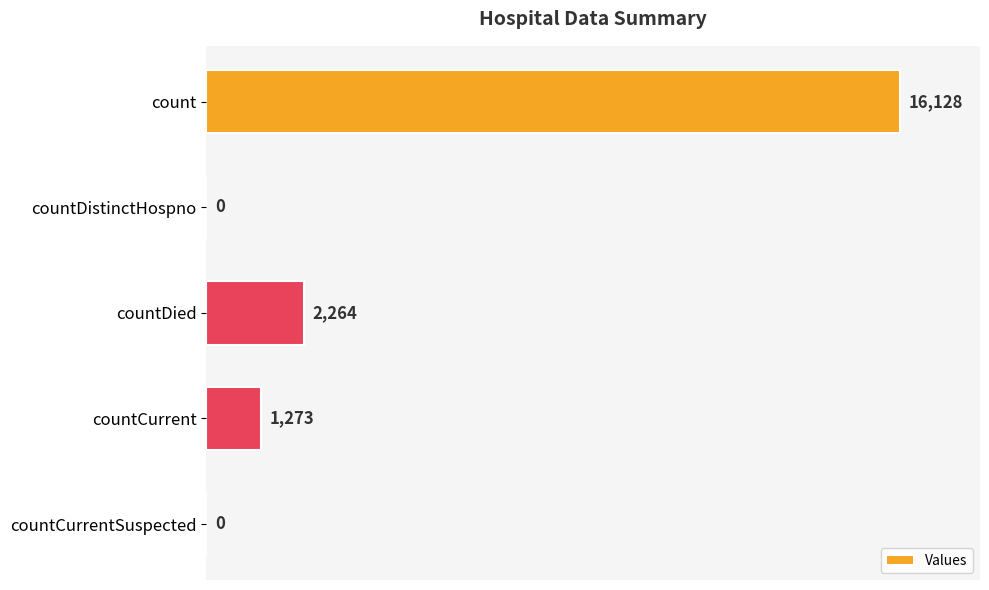

Reading top to bottom, transcribe all the data shown in this chart.

count=16128	countDistinctHospno=0	countDied=2264	countCurrent=1273	countCurrentSuspected=0